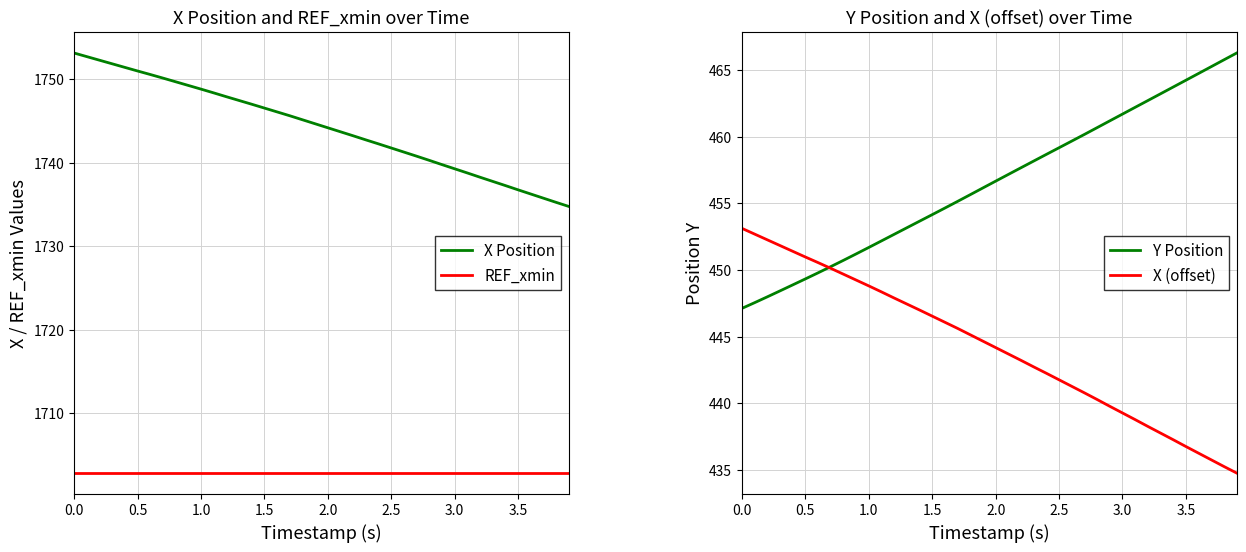

True or false: REF_xmin and X Position cross at least once.

False